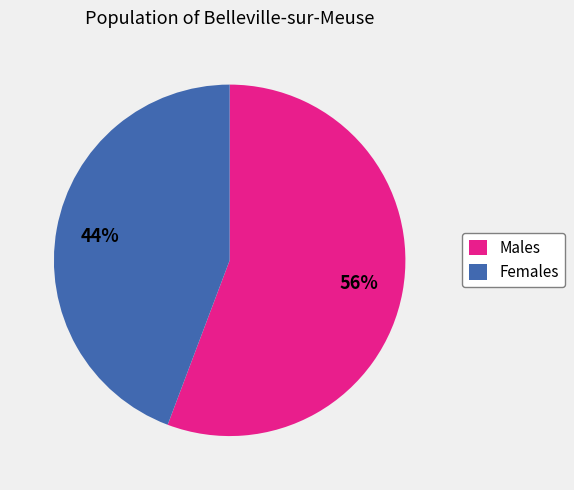

Approximately how many times larger is the value at Males compared to Females?

1.3